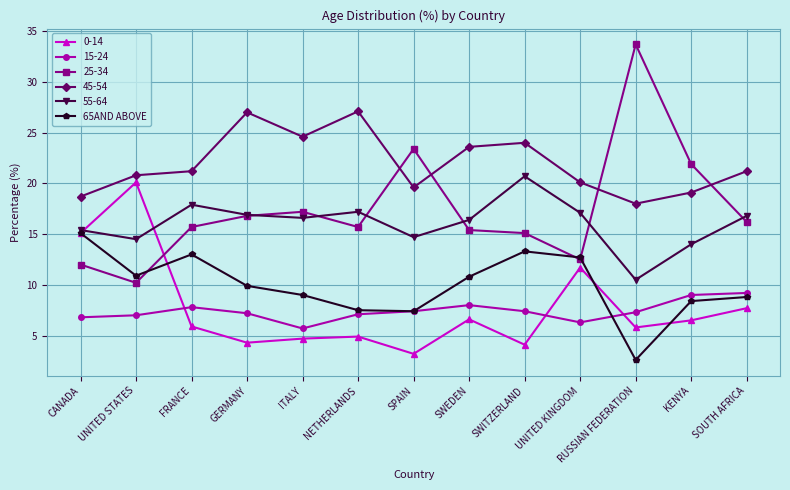

Which series has the largest total across all categories?

45-54